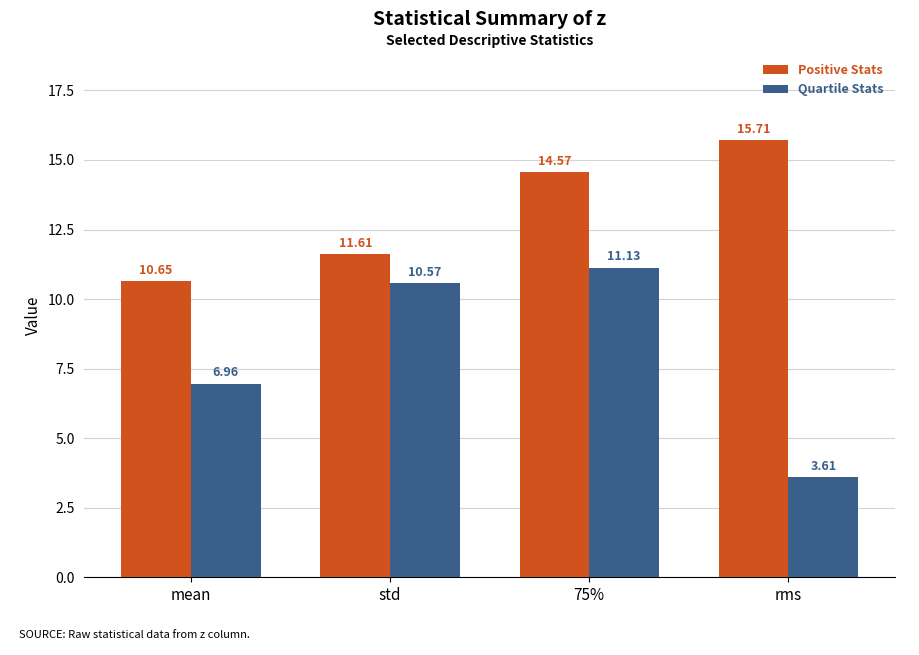

Which series changed the most between mean and std?

Quartile Stats